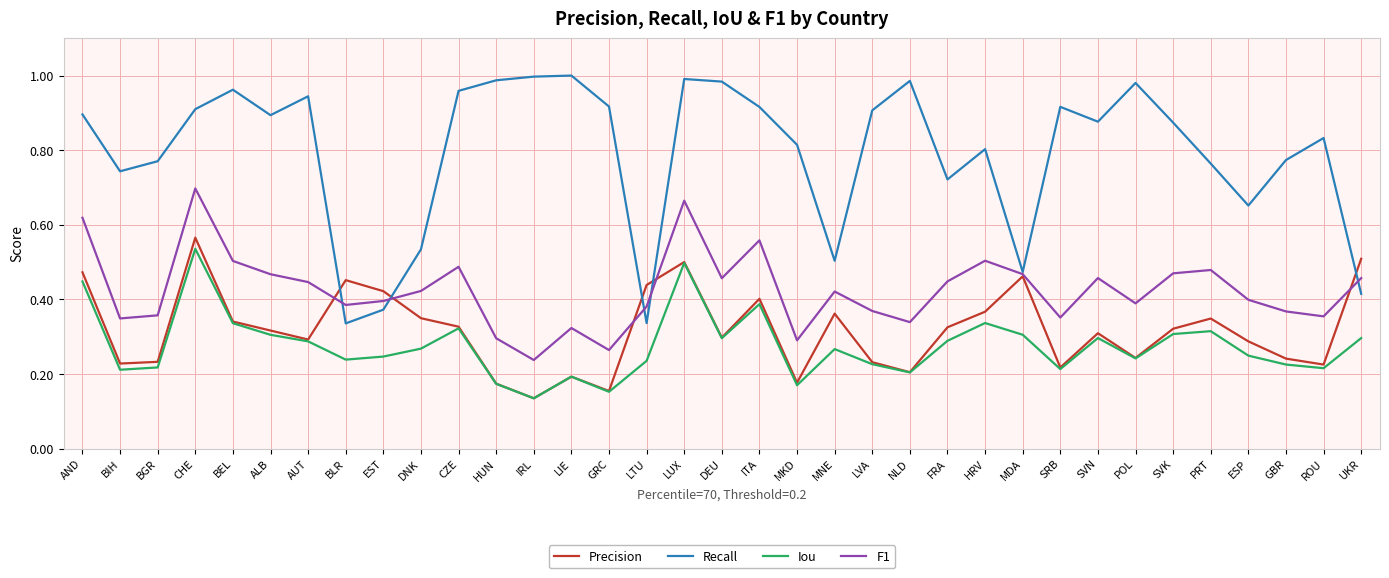

What position from the left is FRA?

24